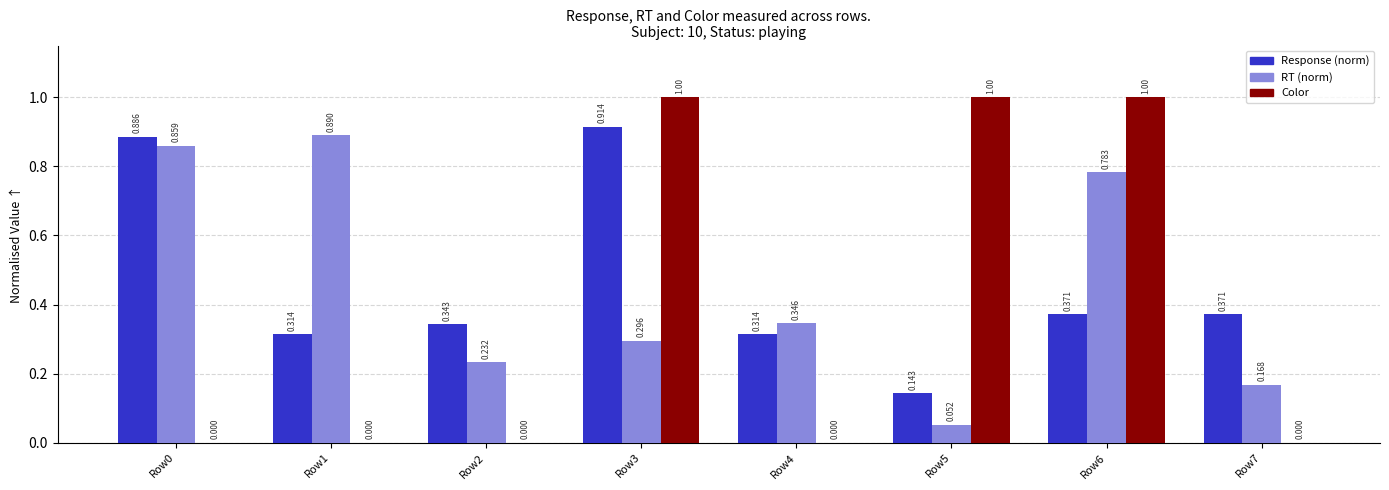

Which series changed the most between Row0 and Row4?

Response (norm)